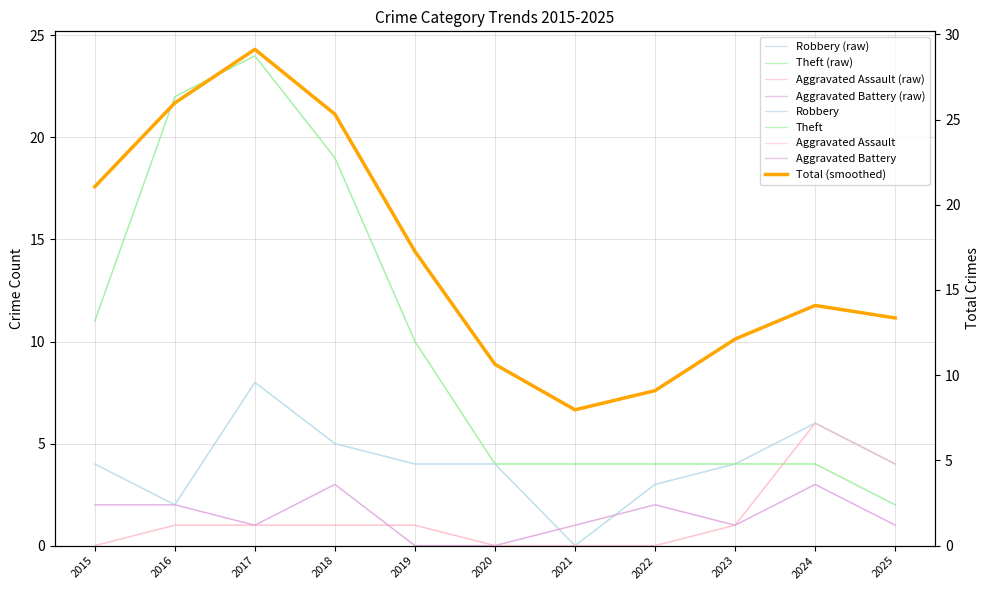

List the labels in order of Aggravated Battery (raw) value, smallest first.

2019, 2020, 2017, 2021, 2023, 2025, 2015, 2016, 2022, 2018, 2024